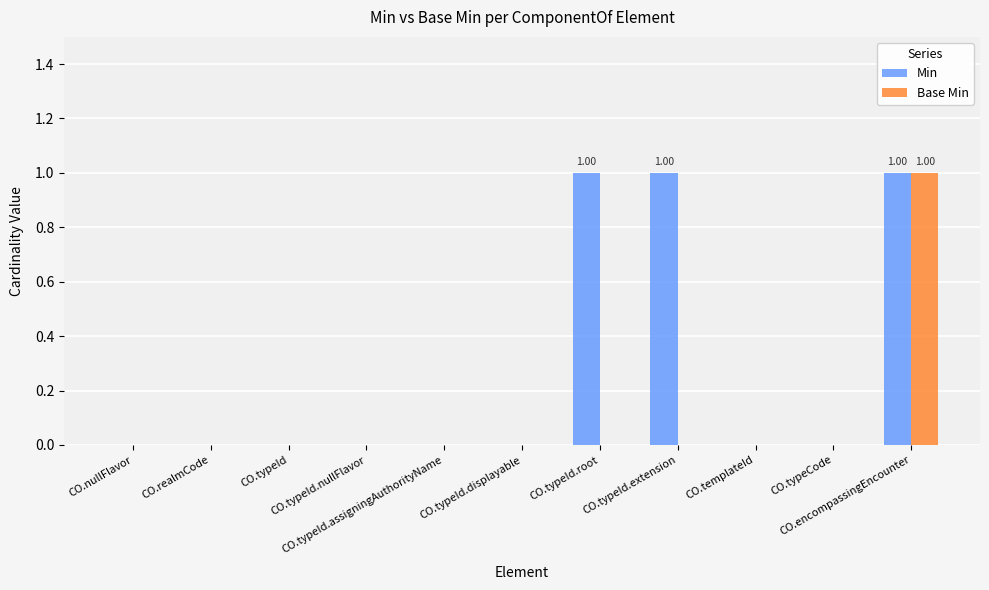

What is the sum of all Min values?

3